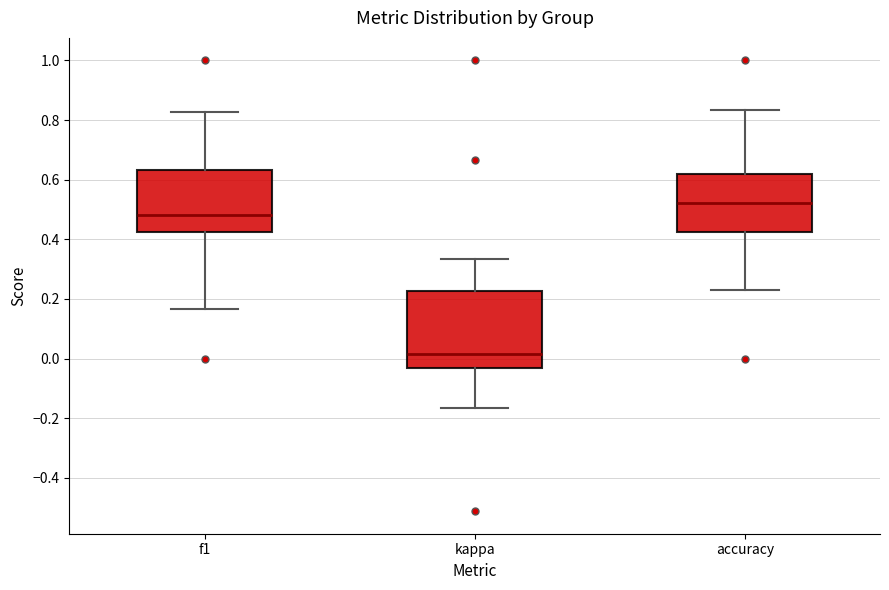

Reading left to right, read every box against the y-axis: the position of its median line, the range the box covers, and the ends of its whiskers. The values are not printed on the chart, so give them approximately, as read against the axis.

f1: median 0.48, box 0.42 to 0.64, whiskers 0.16 to 0.82
kappa: median 0.02, box -0.04 to 0.22, whiskers -0.16 to 0.34
accuracy: median 0.52, box 0.42 to 0.62, whiskers 0.24 to 0.84